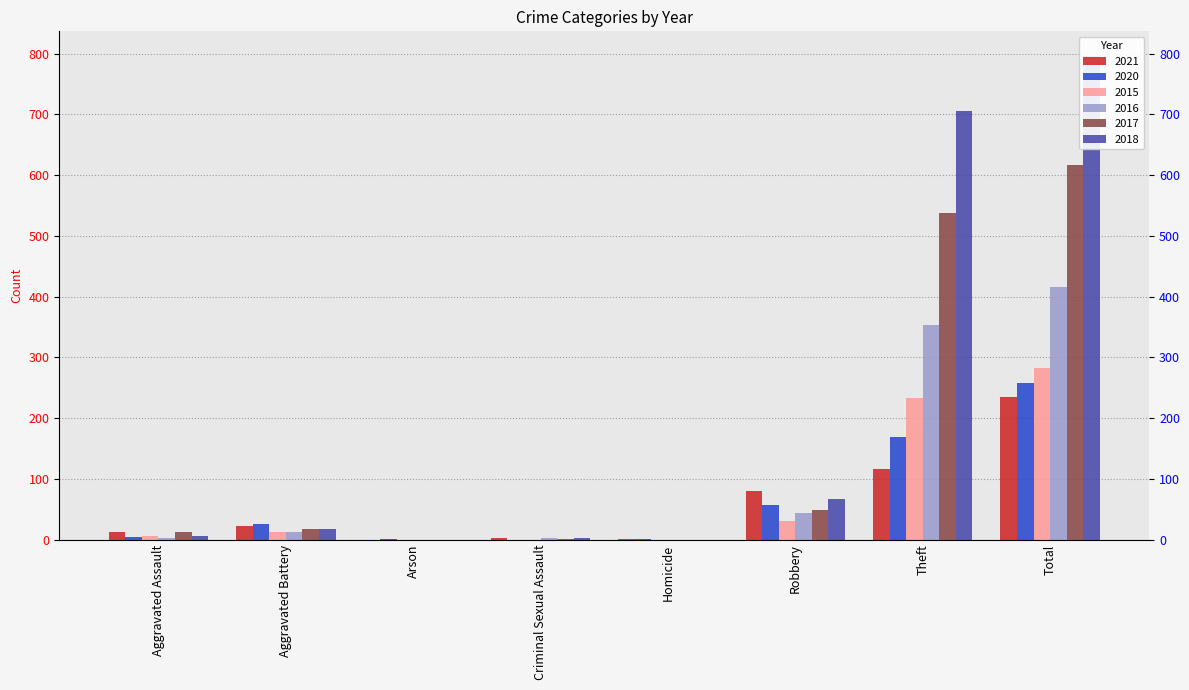

At which category does the chart reach its peak across all series?

Total